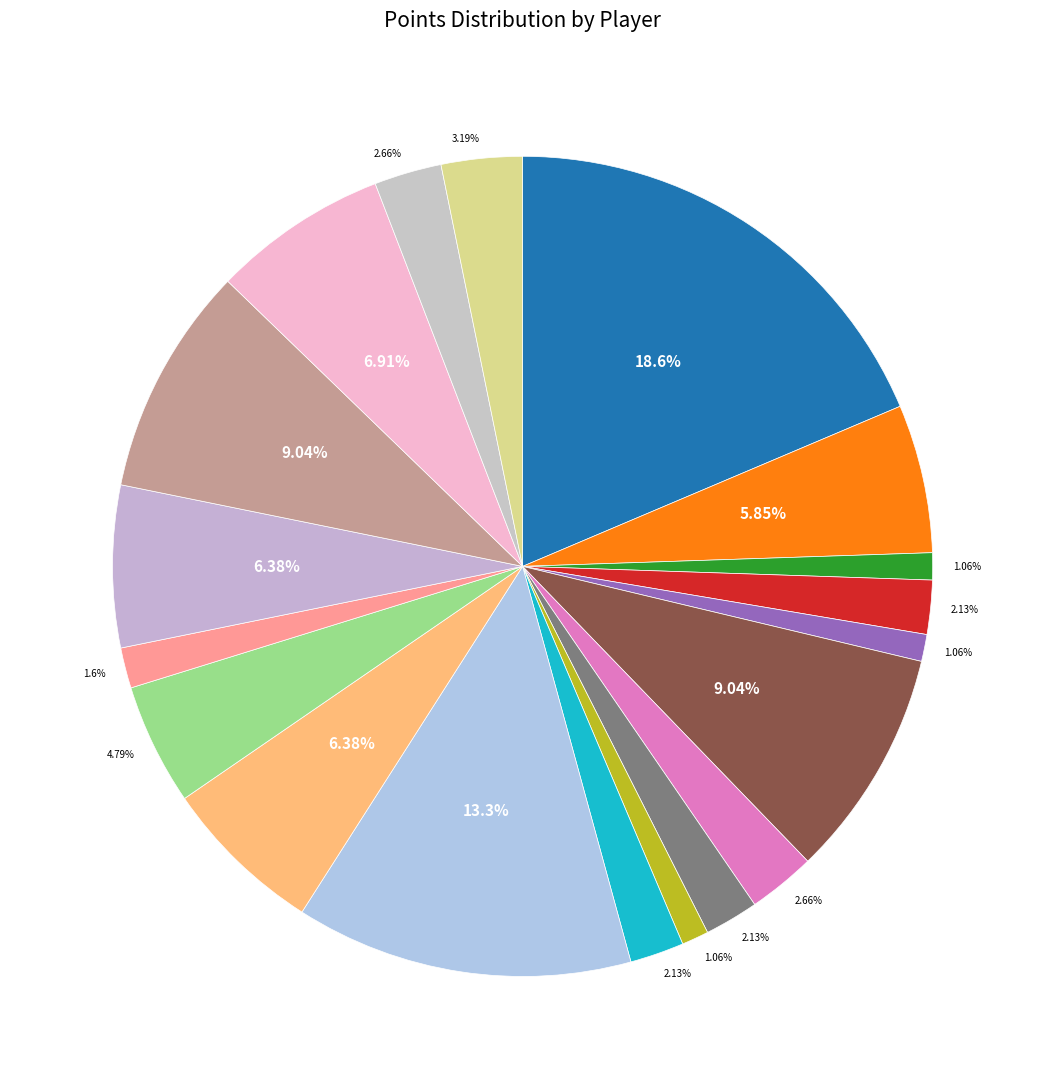

Is there any slice that represents more than half of the pie?

No